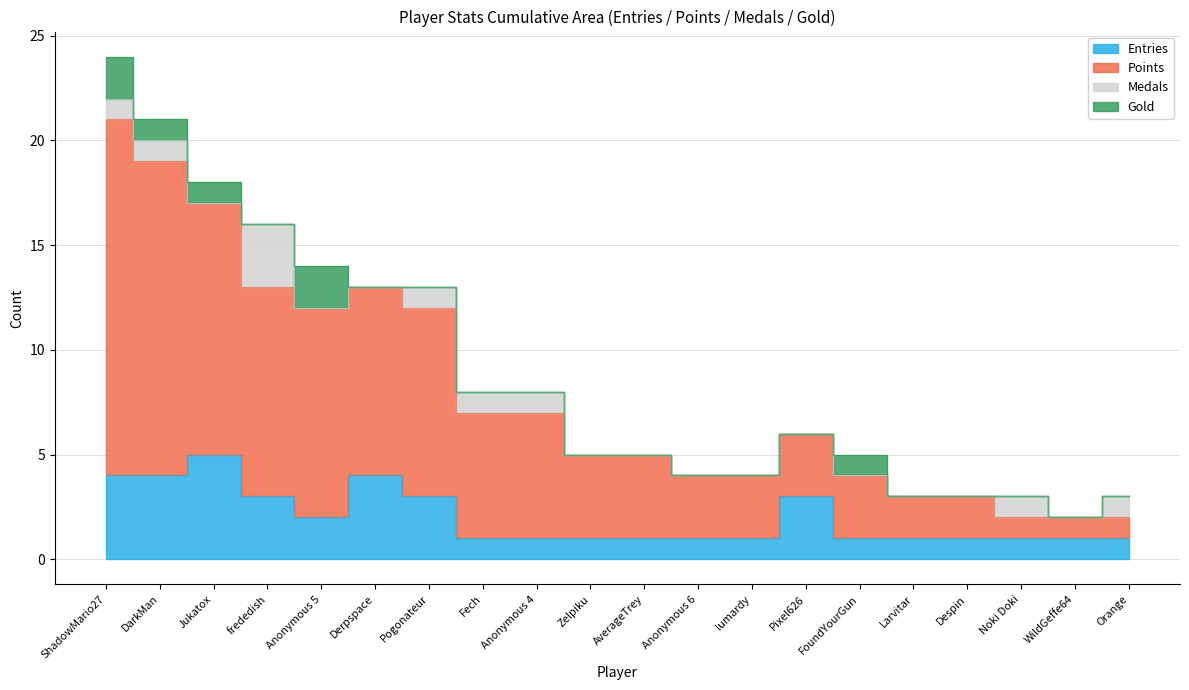

Is it true that Medals equals 2 at Noki Doki?

False